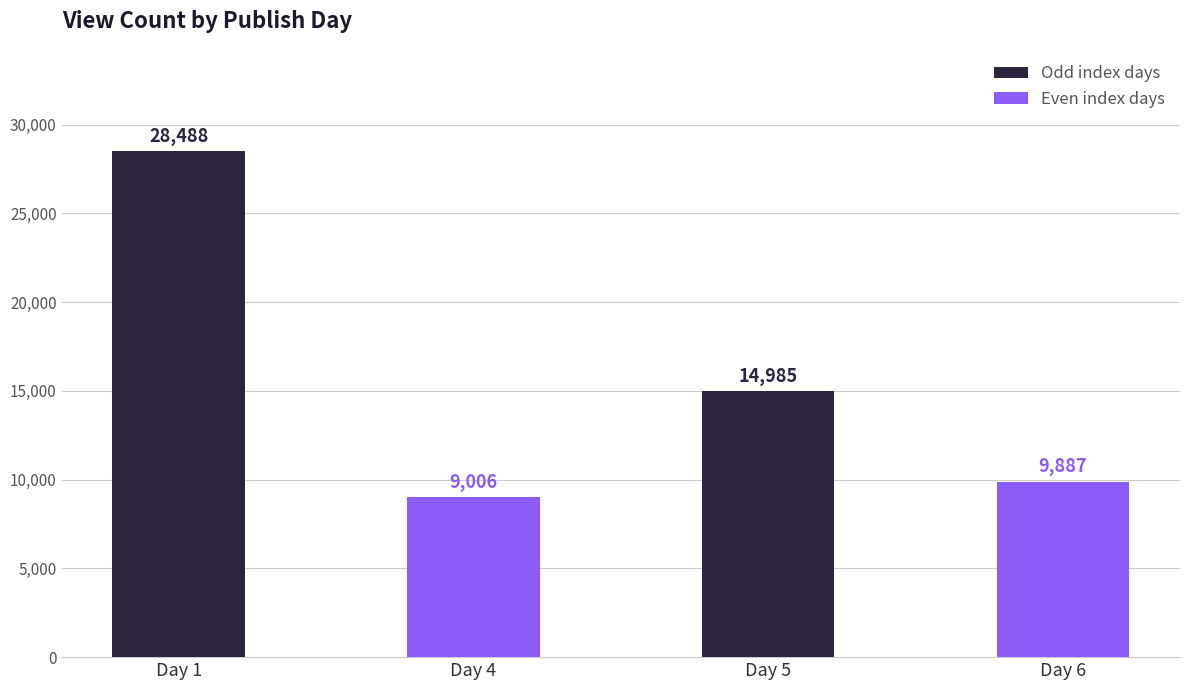

What is the value of the 4th bar from the left?

9887.0